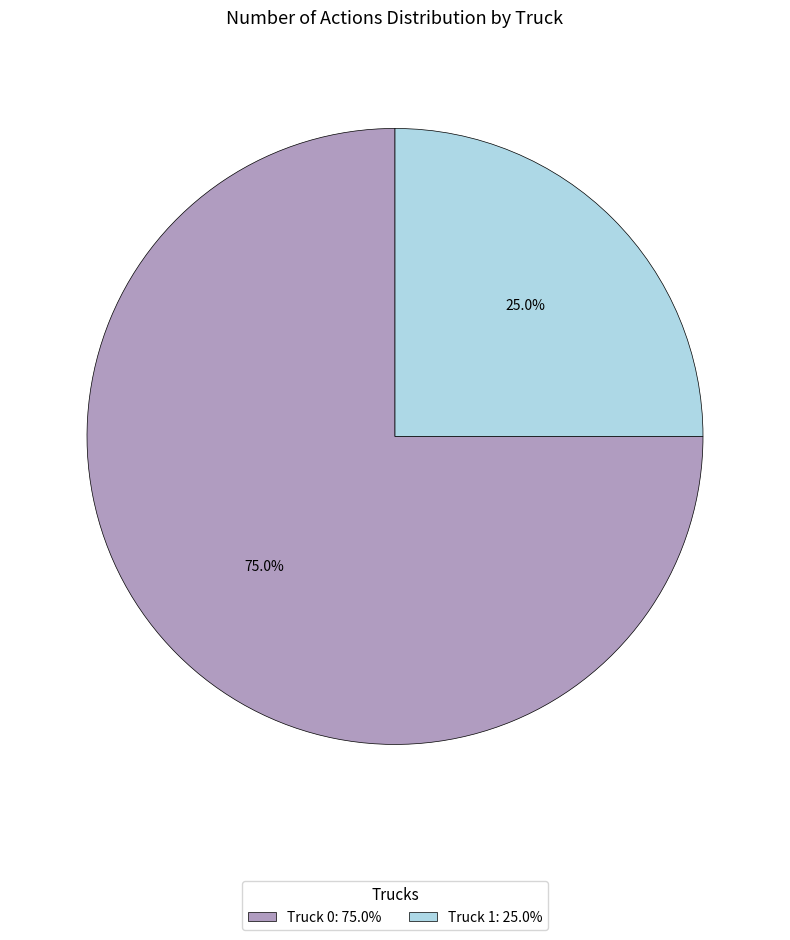

To the nearest percent, what is the average slice percentage?

50%